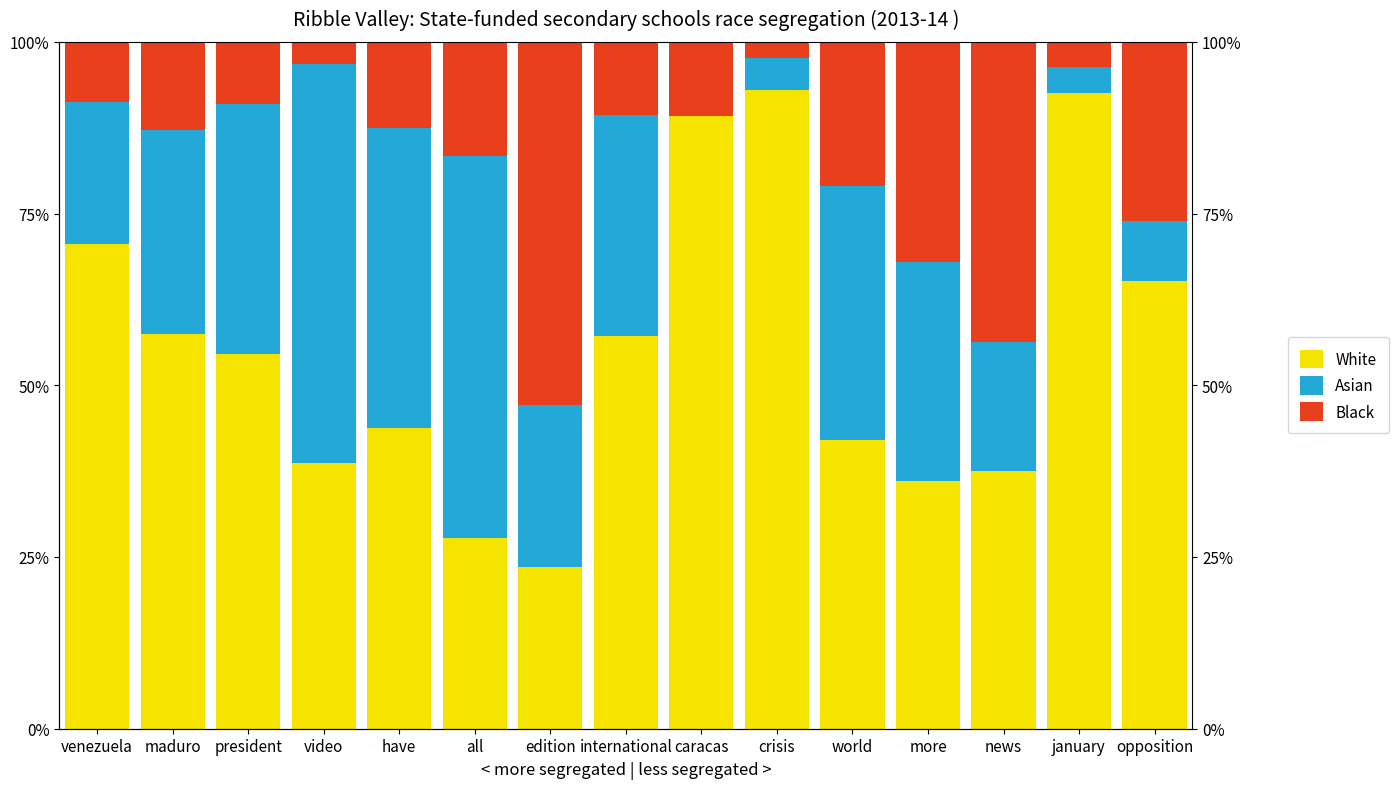

How many series are shown in this chart?

3